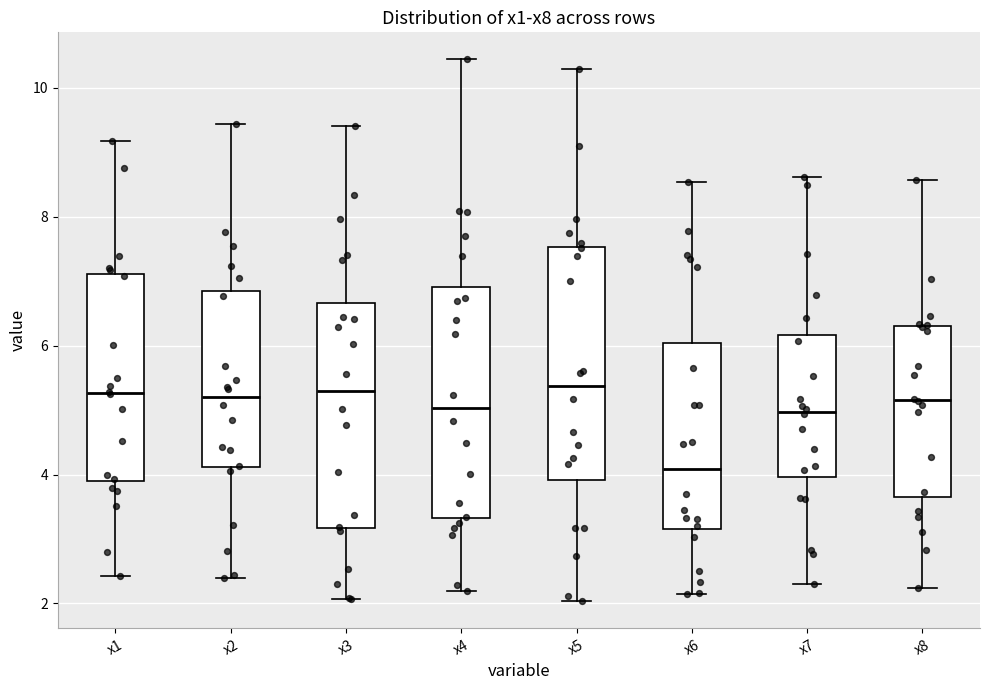

Reading left to right, read every box against the y-axis: the position of its median line, the range the box covers, and the ends of its whiskers. The values are not printed on the chart, so give them approximately, as read against the axis.

x1: median 5.2, box 3.8 to 7.2, whiskers 2.4 to 9.2
x2: median 5.2, box 4.2 to 6.8, whiskers 2.4 to 9.4
x3: median 5.2, box 3.2 to 6.6, whiskers 2.0 to 9.4
x4: median 5.0, box 3.4 to 7.0, whiskers 2.2 to 10.4
x5: median 5.4, box 4.0 to 7.6, whiskers 2.0 to 10.2
x6: median 4.0, box 3.2 to 6.0, whiskers 2.2 to 8.6
x7: median 5.0, box 4.0 to 6.2, whiskers 2.2 to 8.6
x8: median 5.2, box 3.6 to 6.2, whiskers 2.2 to 8.6